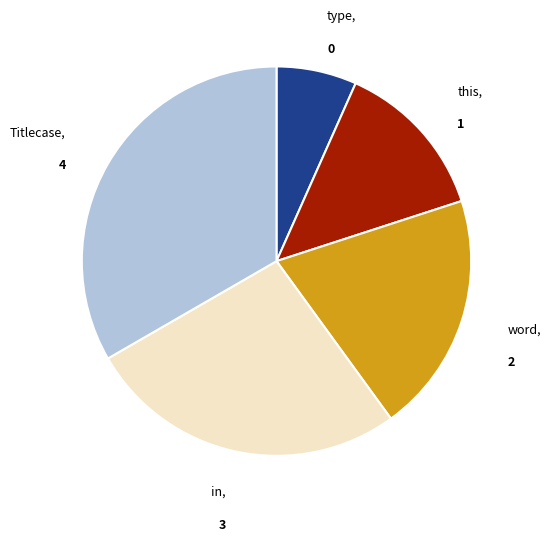

True or false: word accounts for 20% of the total.

True